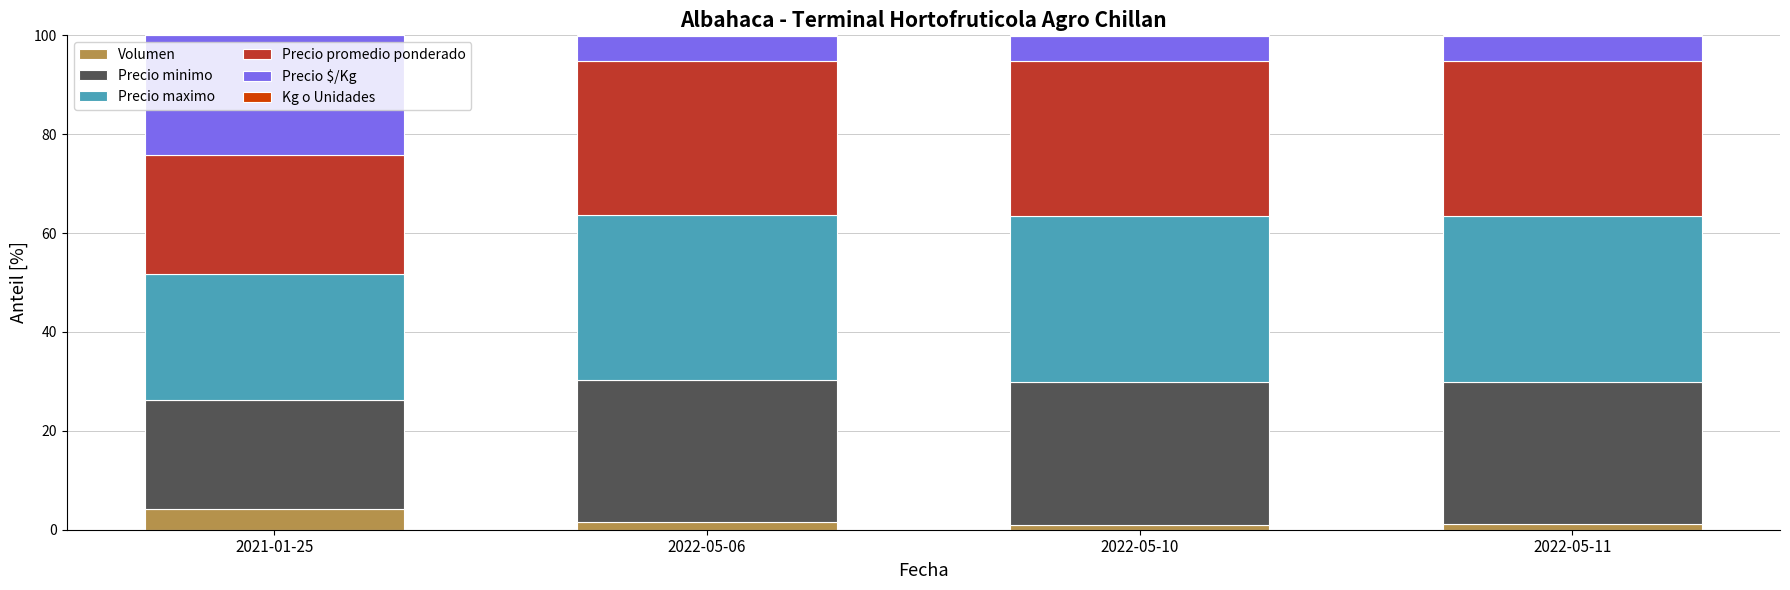

What is the highest value of the Volumen series?

4.2